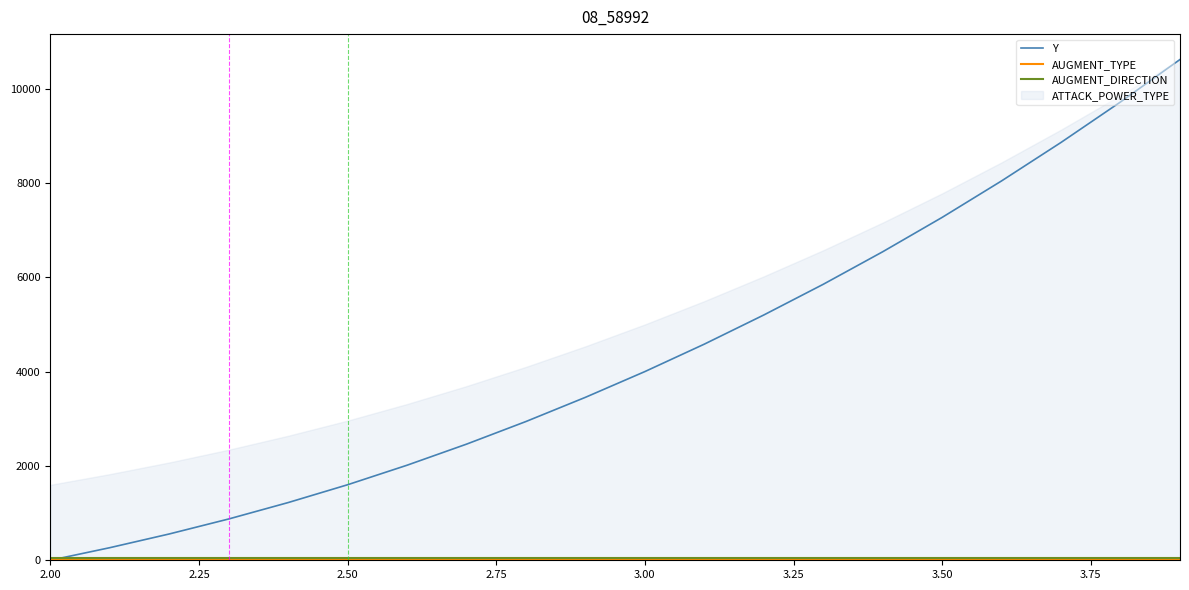

How many times do Y and AUGMENT_DIRECTION cross each other?

1